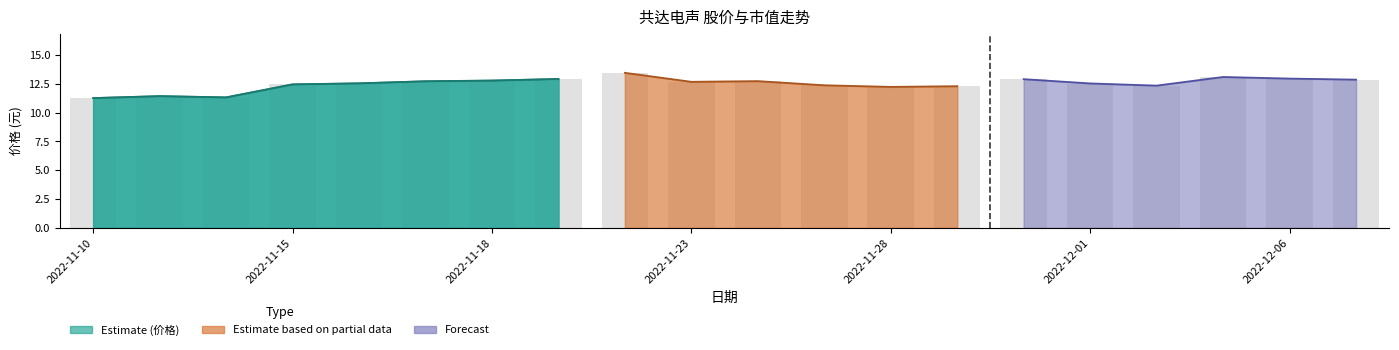

How many values are between 11 and 12?

3